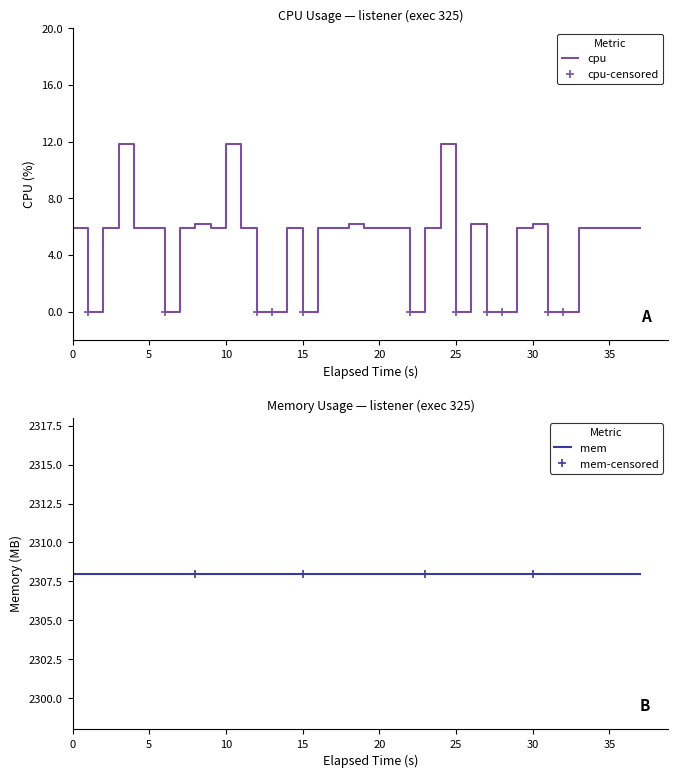

Is this an area chart (filled region under the line)?

No